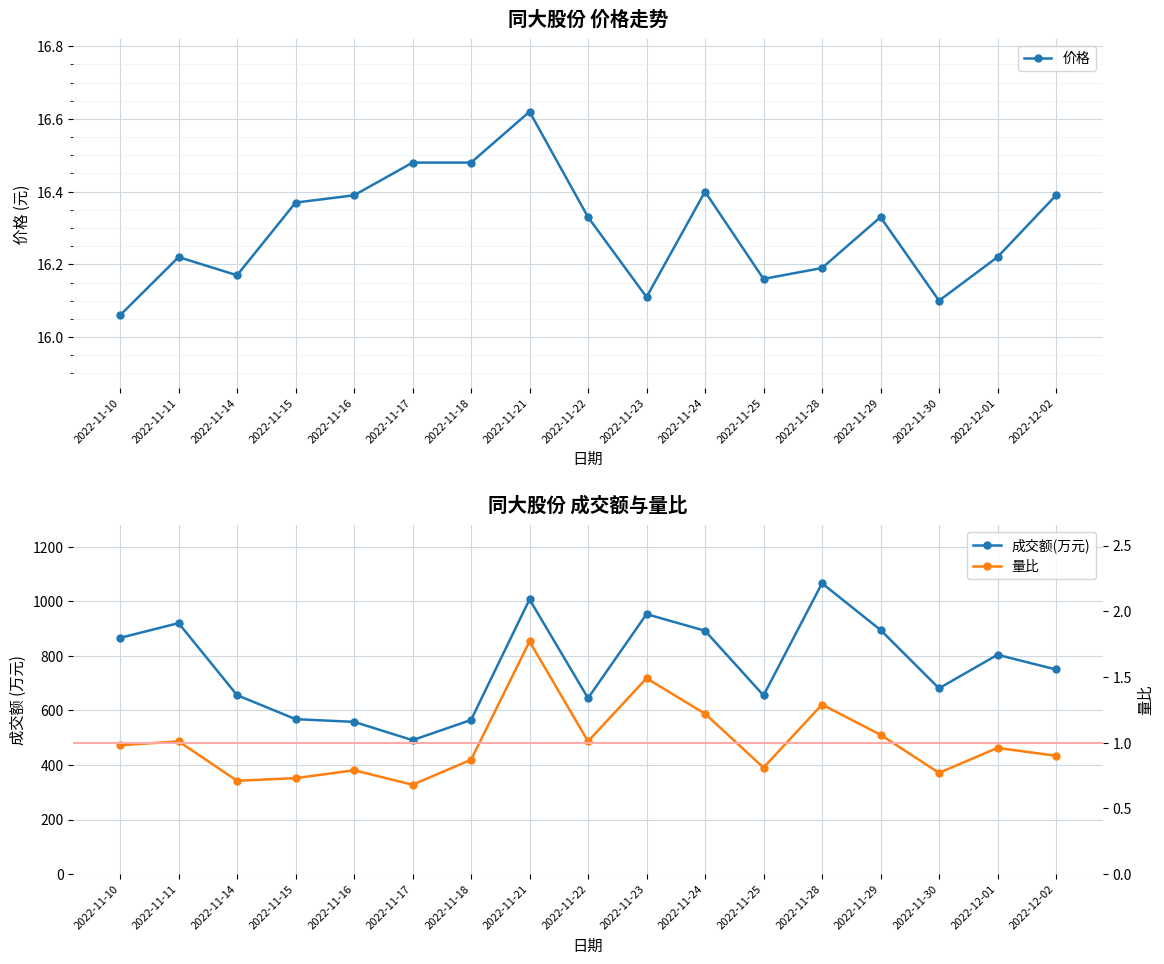

True or false: 量比 and 价格 intersect in this chart.

False